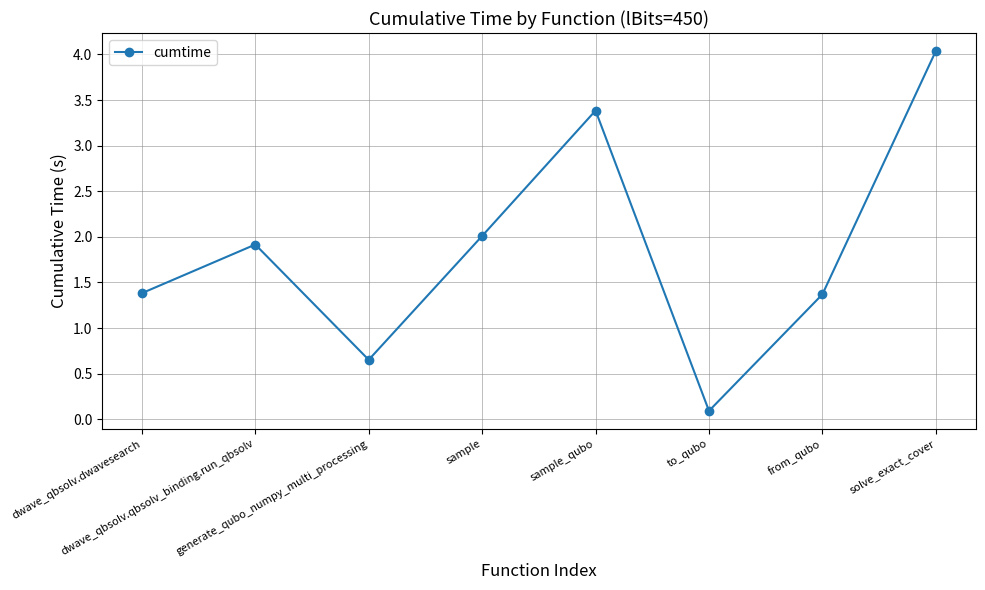

What is the sum of all values?

14.8